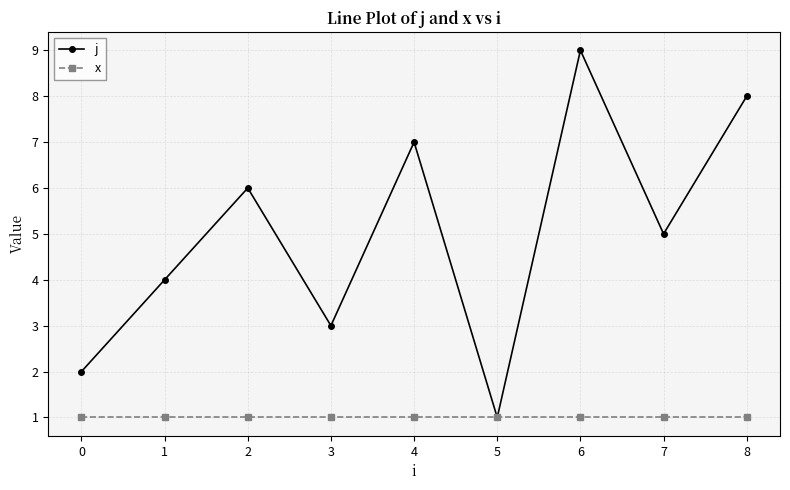

Where is the first local maximum for j?

2